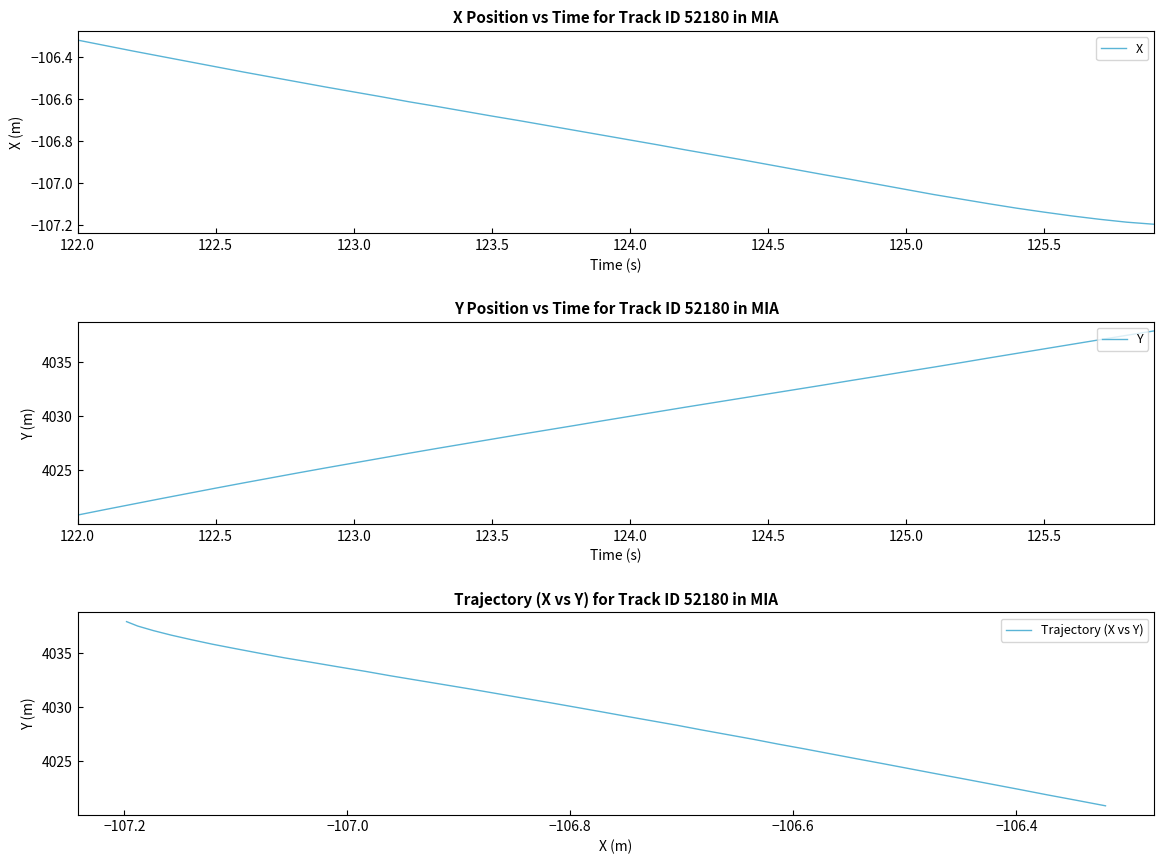

True or false: X and Trajectory (X vs Y) intersect in this chart.

False